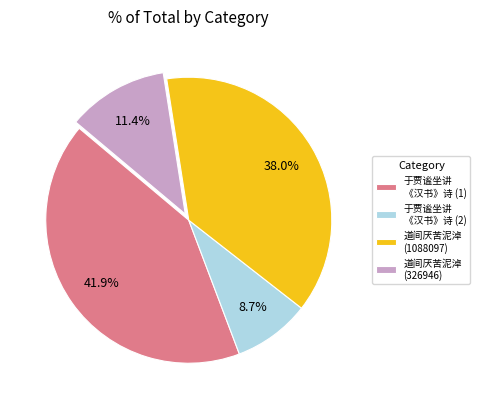

What is the smallest slice in the pie chart?

于贾谧坐讲 《汉书》诗 (2)